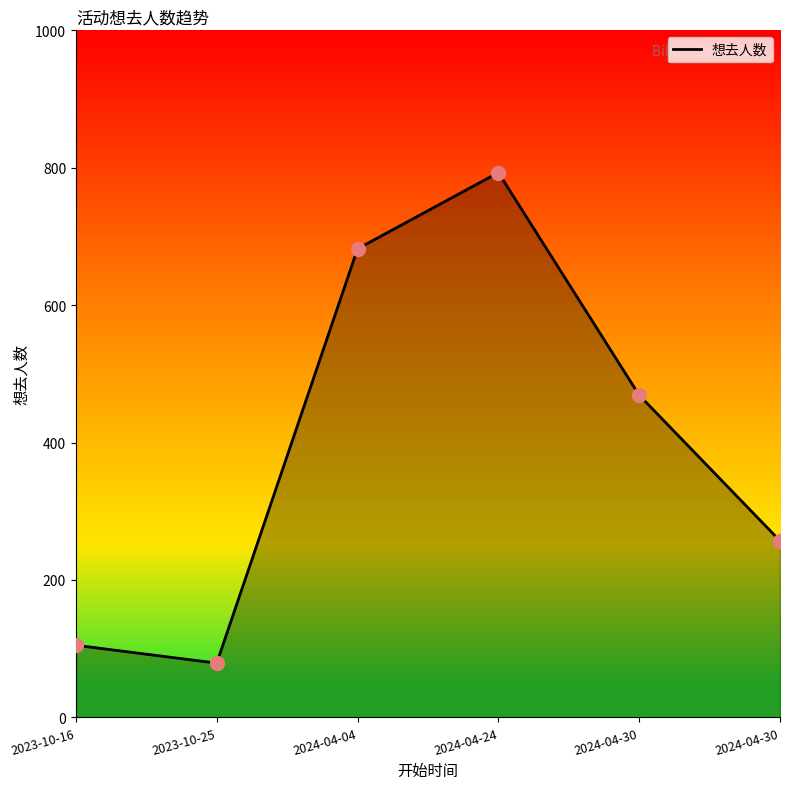

Approximately how many times larger is the value at 2024-04-04 compared to 2023-10-16?

6.5